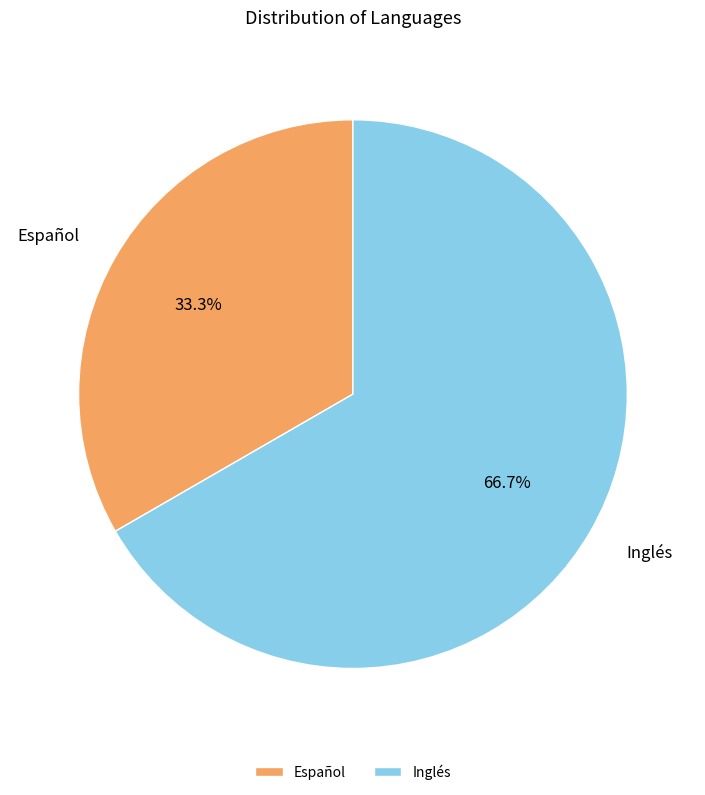

Is the sum of Español and Inglés greater than half?

Yes